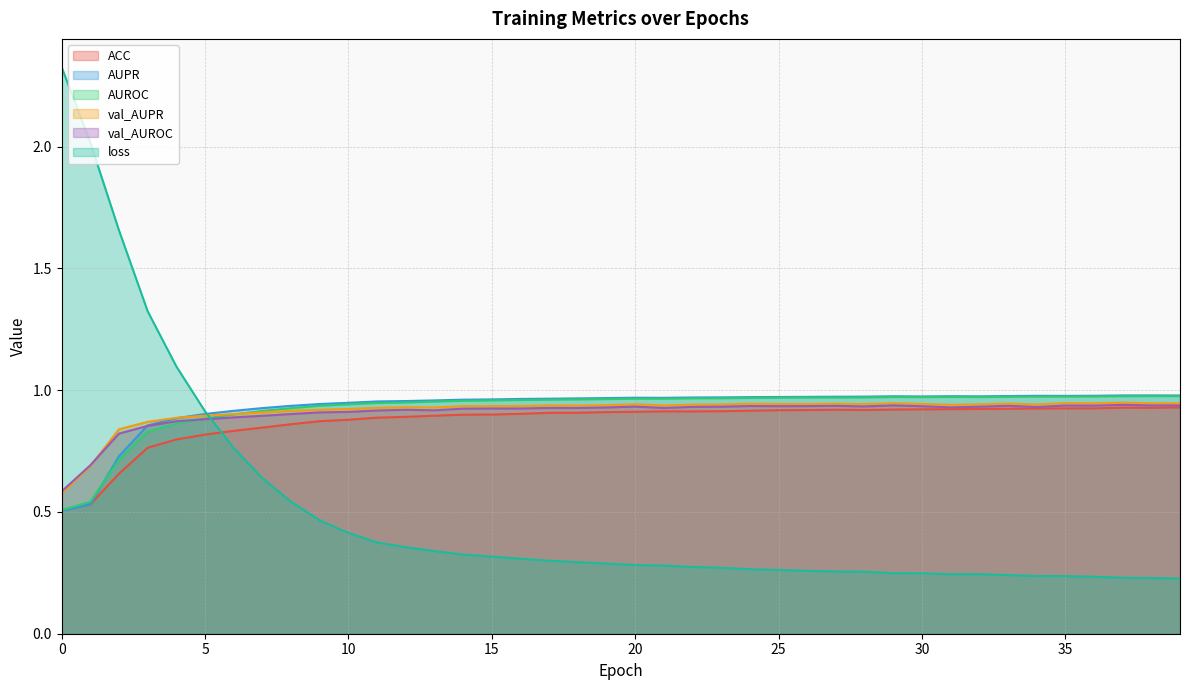

At how many categories does at least one series exceed 0?

40